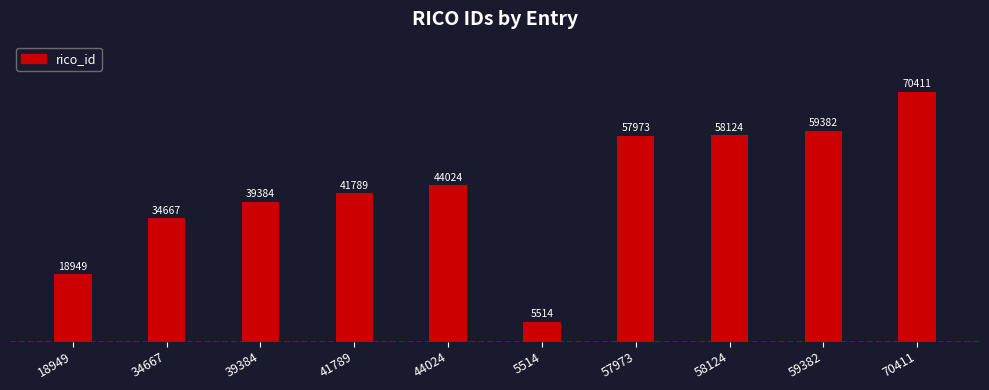

At which category does the chart reach its minimum across all series?

5514